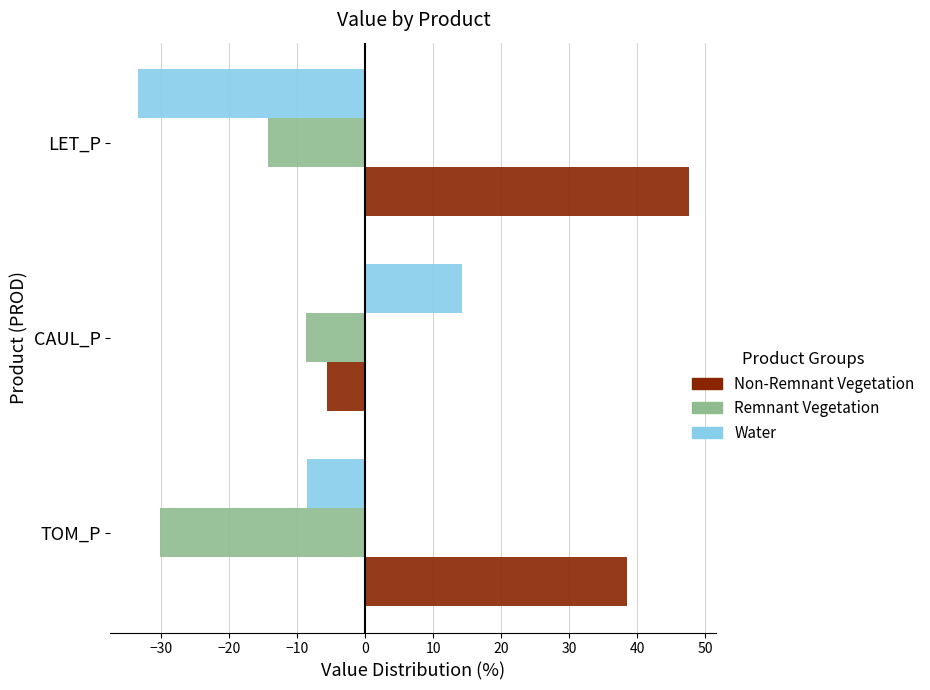

Is it true that Remnant Vegetation equals -30.1 at TOM_P?

True